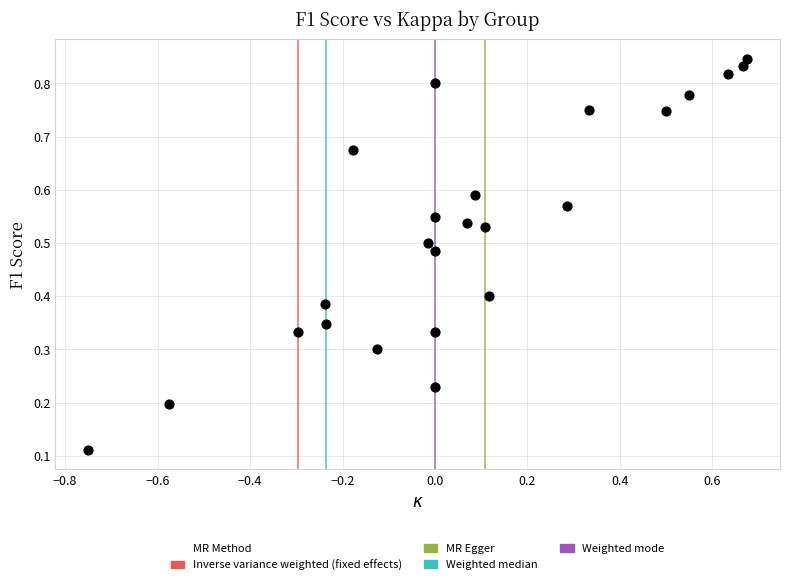

What is the range of X values (max minus min)?

1.4